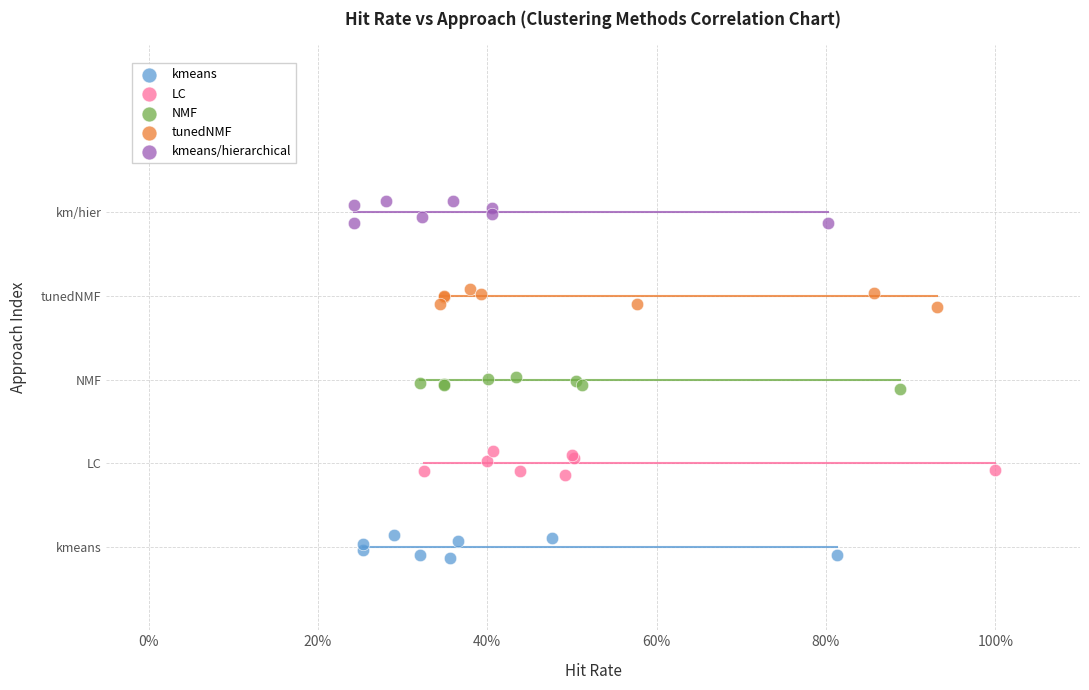

What are all the series names shown in the legend?

kmeans, LC, NMF, tunedNMF, kmeans/hierarchical